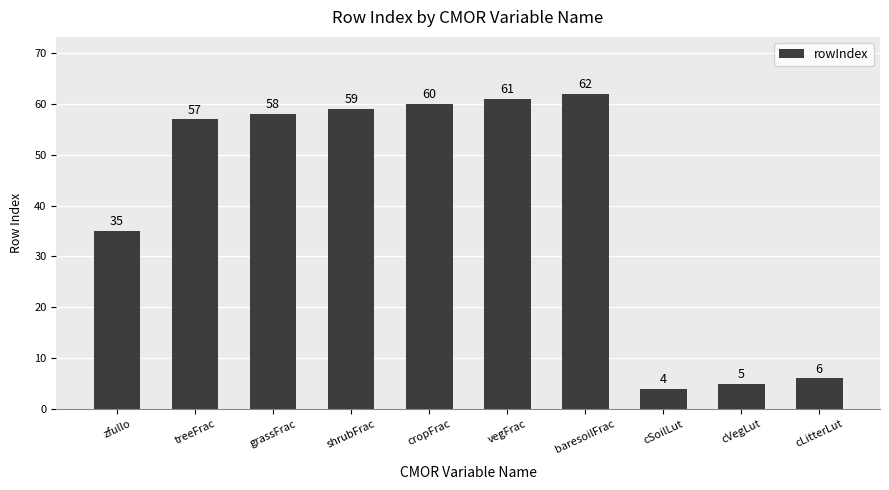

The value at cropFrac is 26. True or false?

False